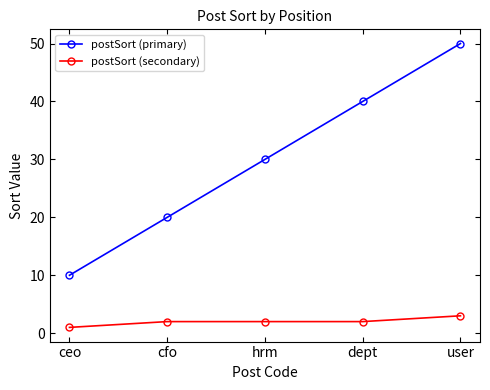

Reading left to right, transcribe all the data shown in this chart.

postSort (primary): ceo=10	cfo=20	hrm=30	dept=40	user=50
postSort (secondary): ceo=1	cfo=2	hrm=2	dept=2	user=3